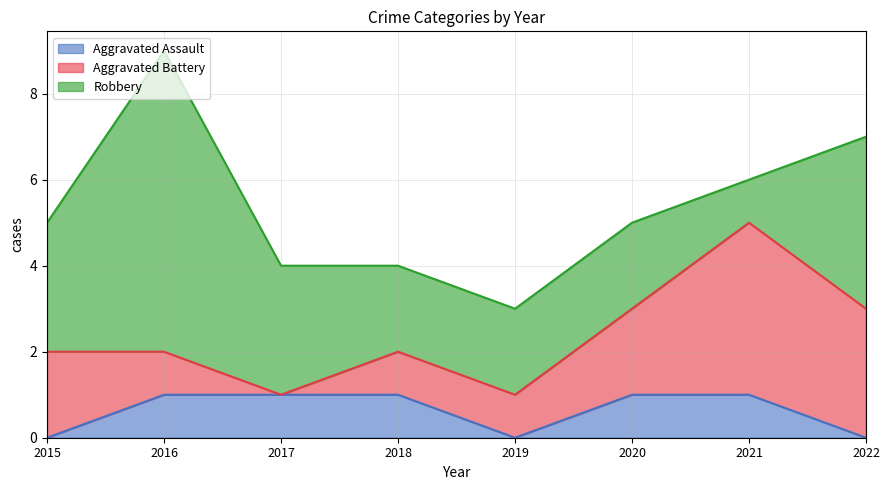

Where do Robbery and Aggravated Battery first cross each other?

2021 and 2022